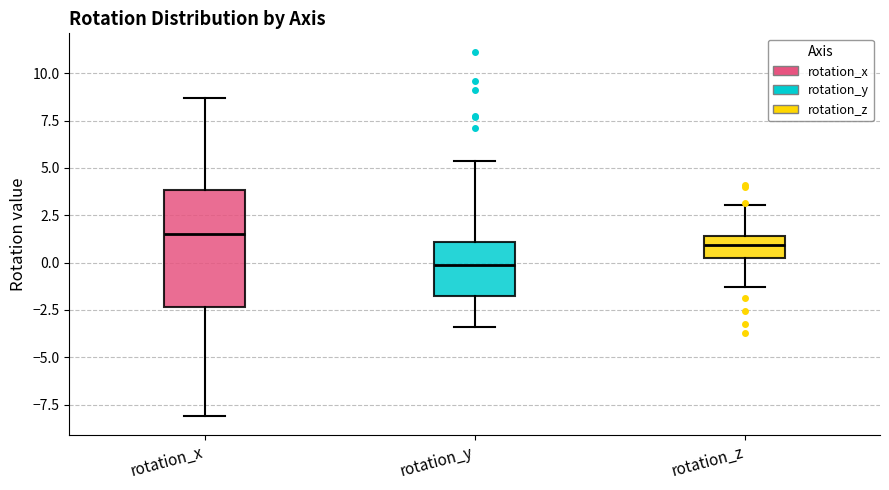

Reading left to right, read every box against the y-axis: the position of its median line, the range the box covers, and the ends of its whiskers. The values are not printed on the chart, so give them approximately, as read against the axis.

rotation_x: median 1.5, box -2.5 to 4.0, whiskers -8.0 to 8.5
rotation_y: median 0.0, box -2.0 to 1.0, whiskers -3.5 to 5.5
rotation_z: median 1.0, box 0.5 to 1.5, whiskers -1.5 to 3.0